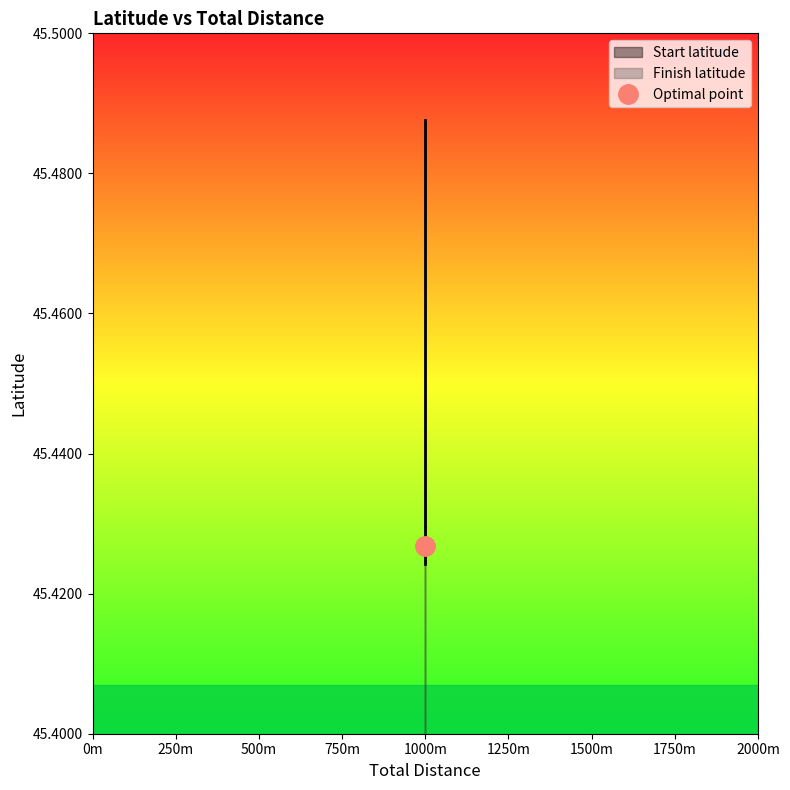

Rank the series by their maximum value, from highest to lowest.

Start latitude, Finish latitude